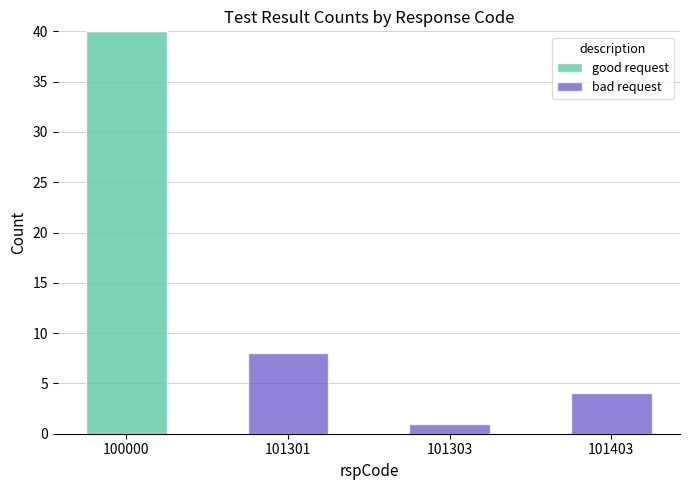

Reading right to left, what are the values for good request?

101403=0	101303=0	101301=0	100000=40